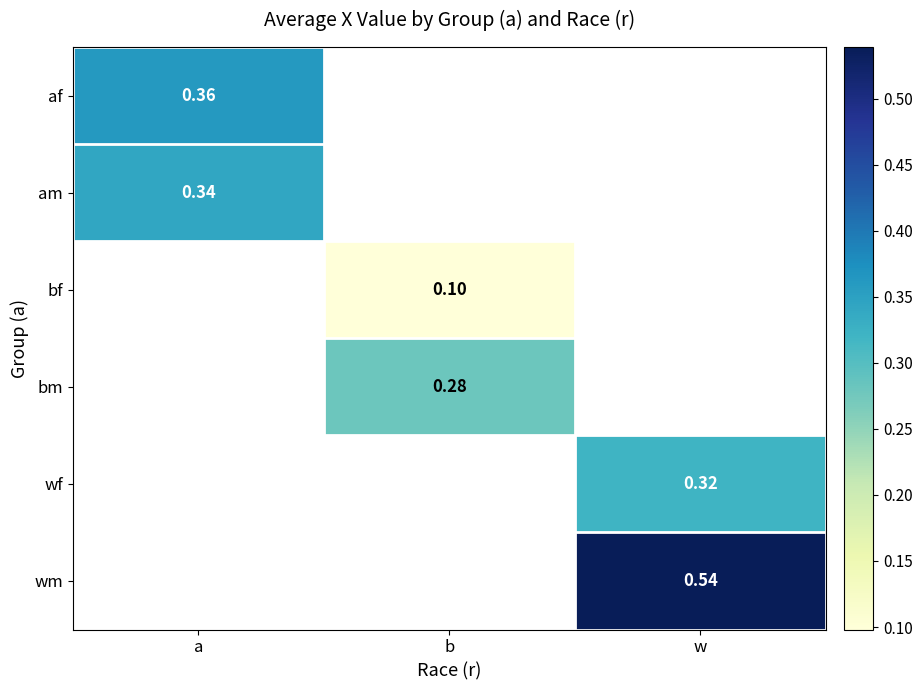

Count the number of categories in the chart.

3